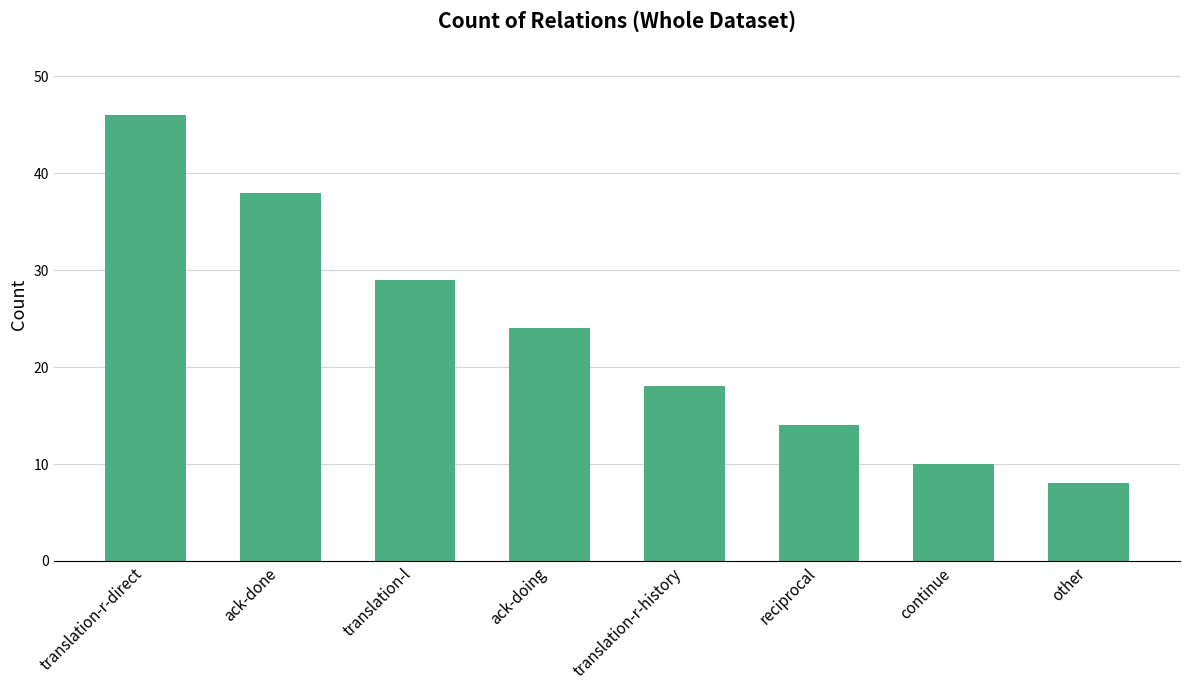

What is the label of the 7th bar from the right?

ack-done